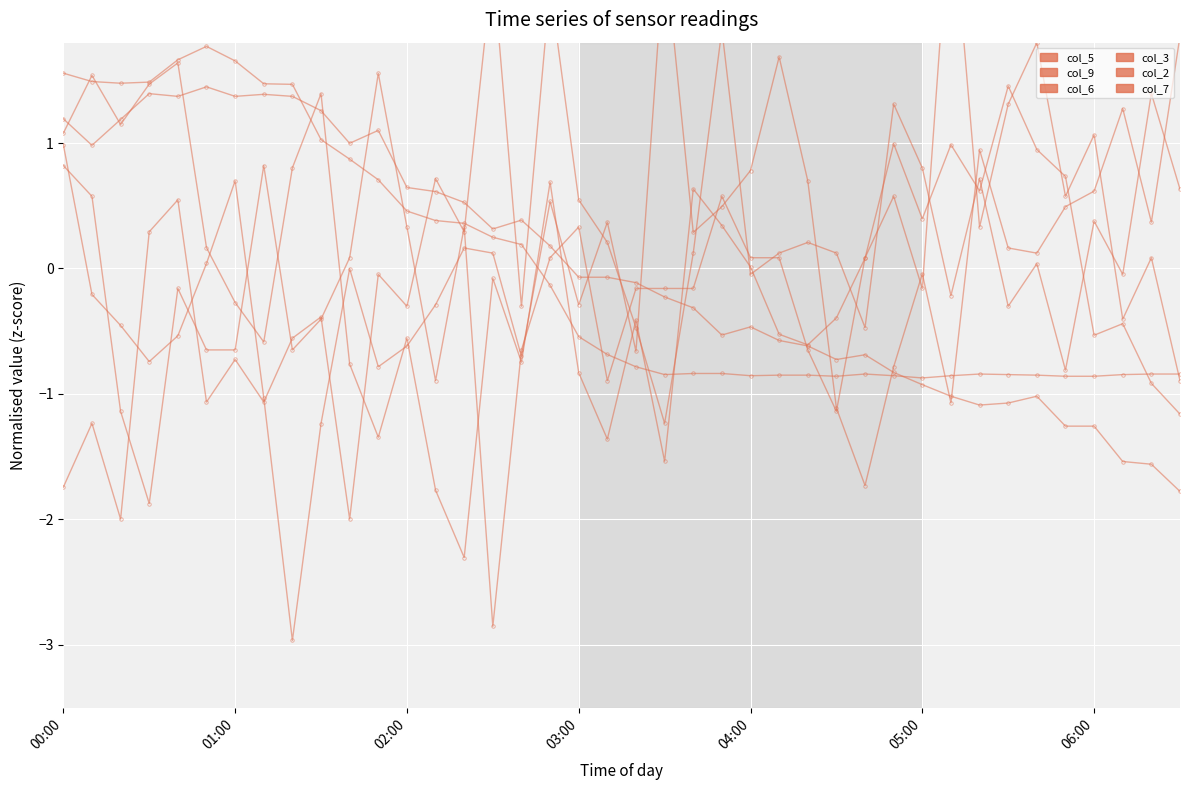

In col_5, how many points are lower than both neighbors (excluding endpoints)?

11